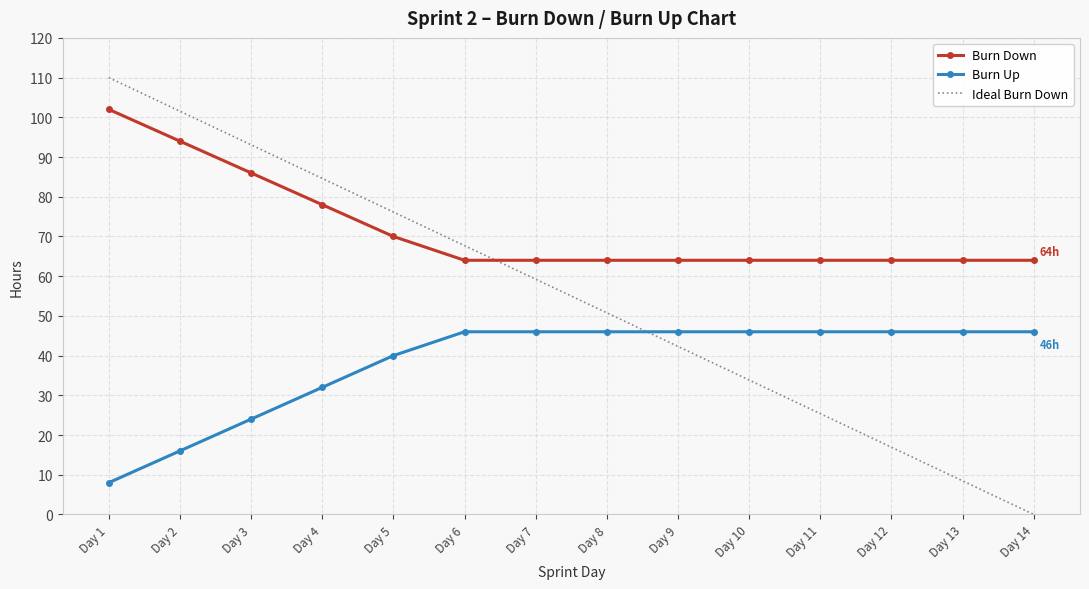

At which category is the sum across all series the highest?

Day 1